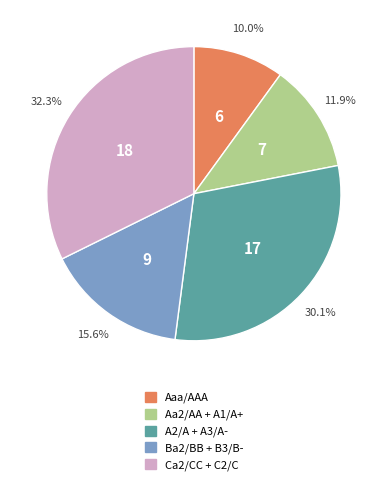

Does any single category account for the majority?

No